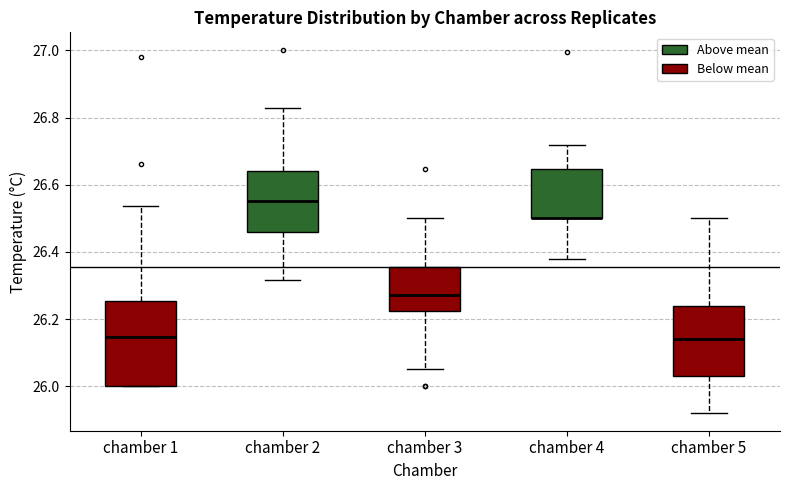

Comparing the boxes themselves (not the whiskers), which one is the tallest?

chamber 1